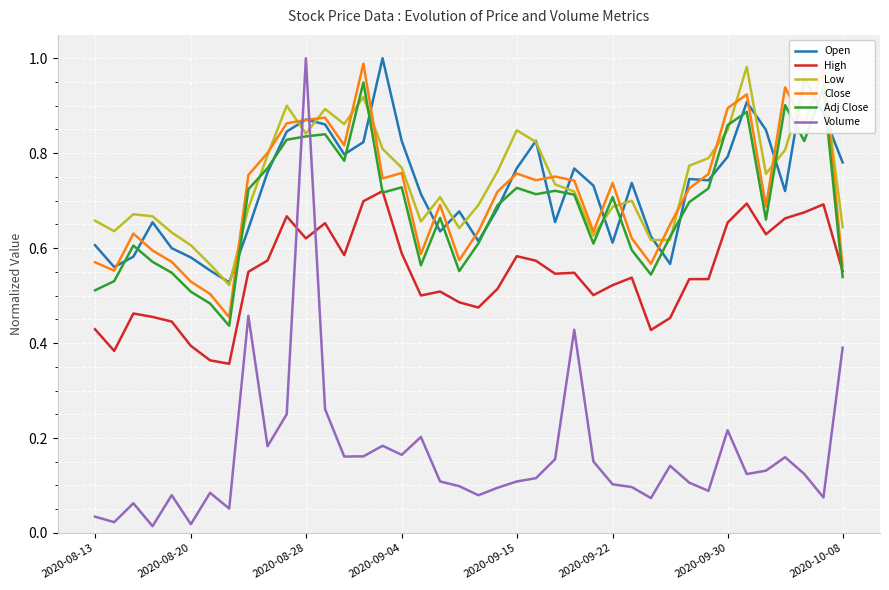

True or false: Adj Close has more than 2 points higher than both neighbors.

True